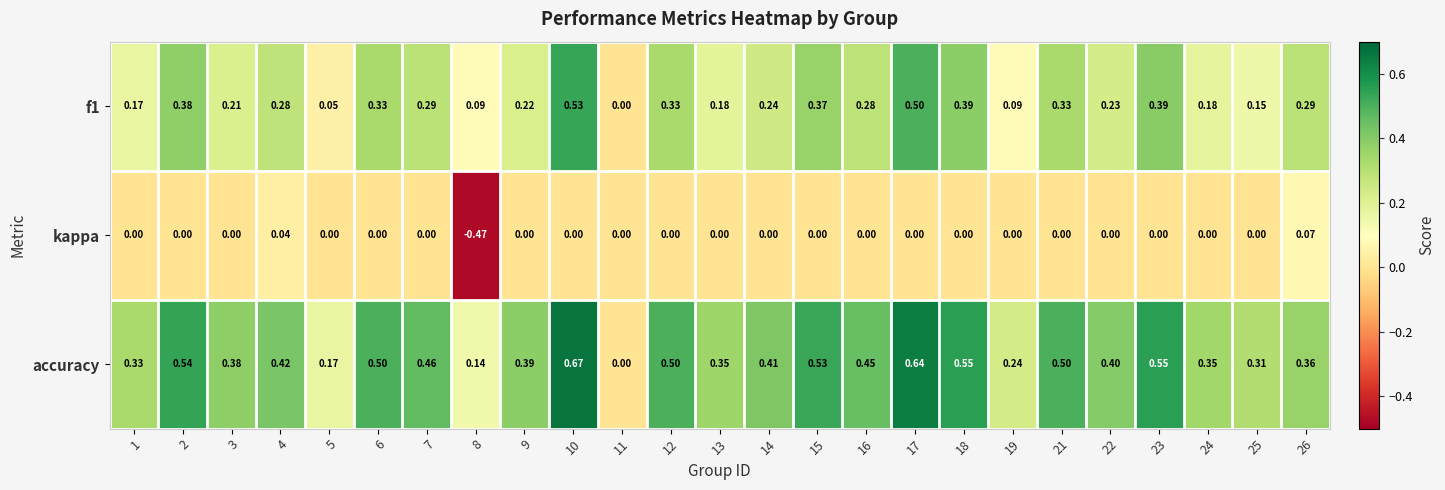

How many series are shown in this chart?

3